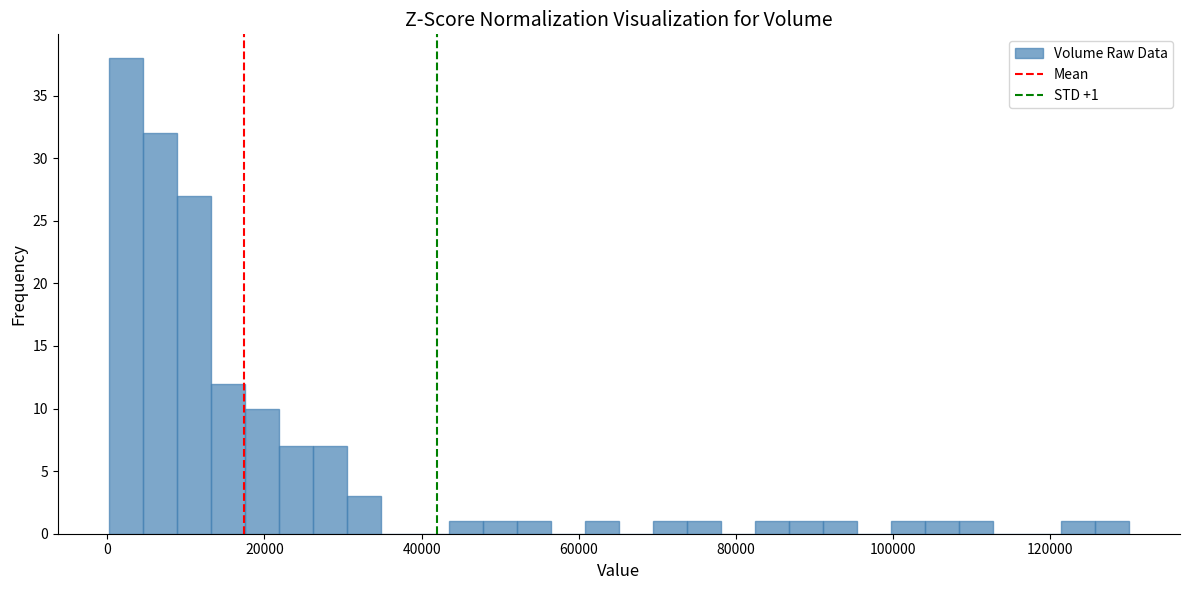

Around what value on the x-axis is the tallest bar? Give the approximate position of its centre, as read against the axis.

2000